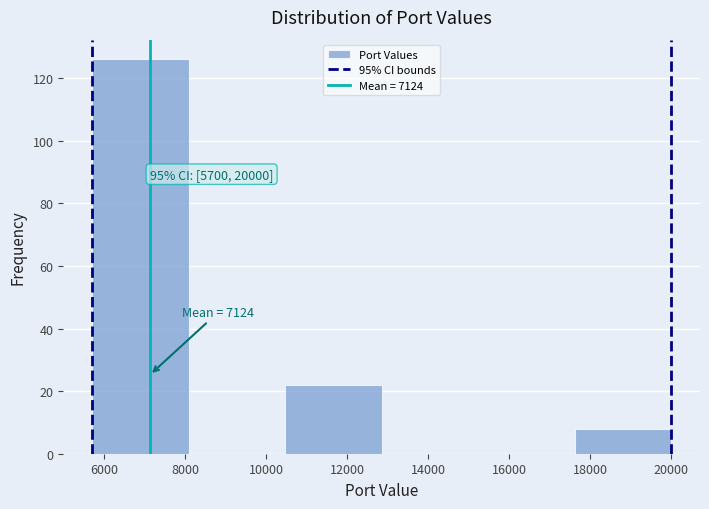

Which range on the x-axis has the tallest bar?

5800 to 8000